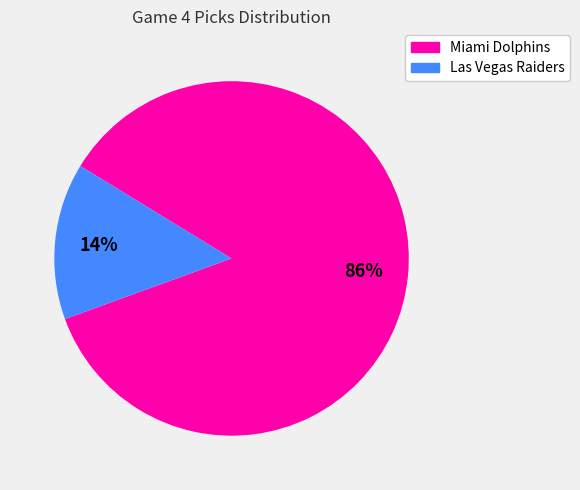

How many segments does this pie chart have?

2